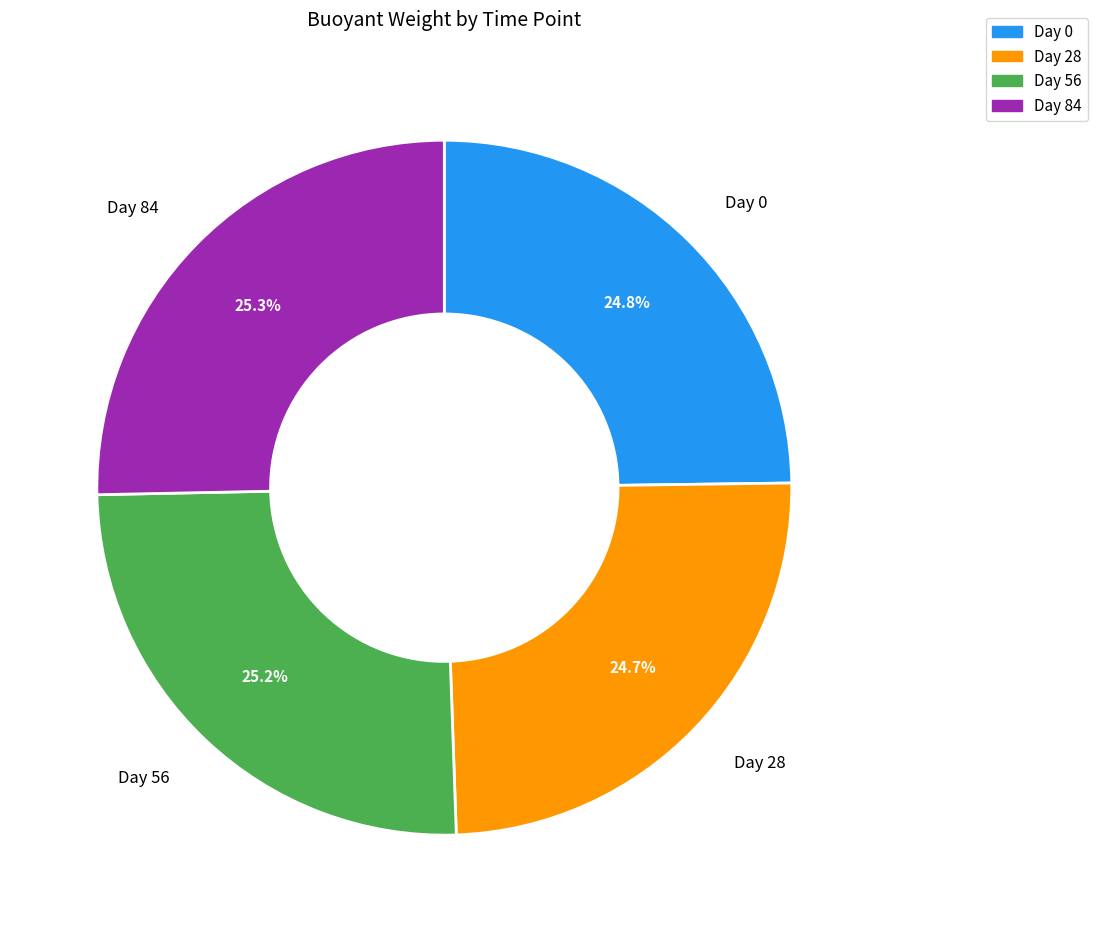

True or false: Day 56 accounts for 18% of the total.

False